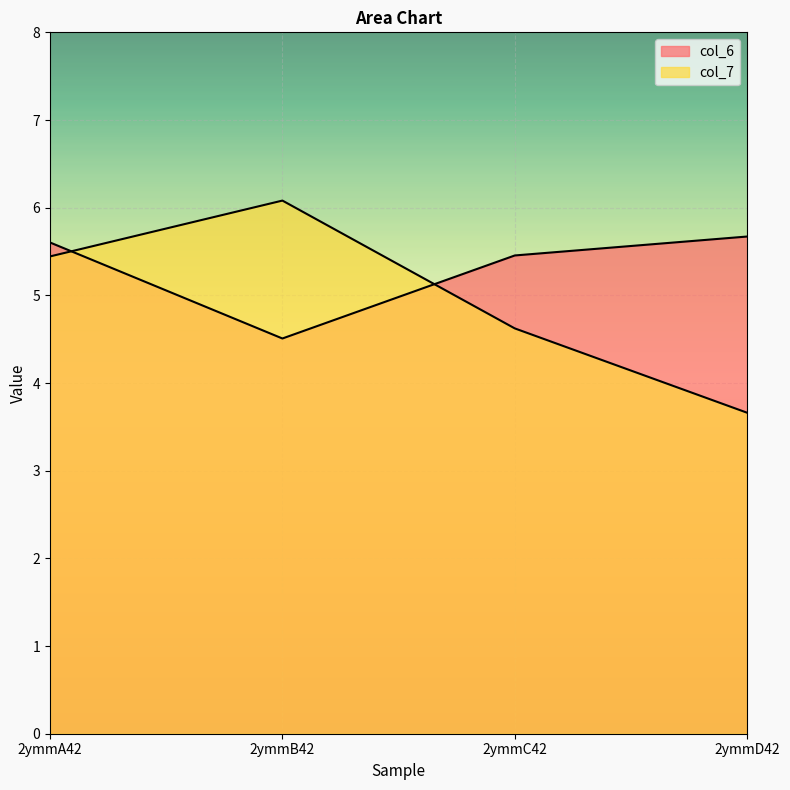

List the series in order of their overall mean, lowest first.

col_7, col_6